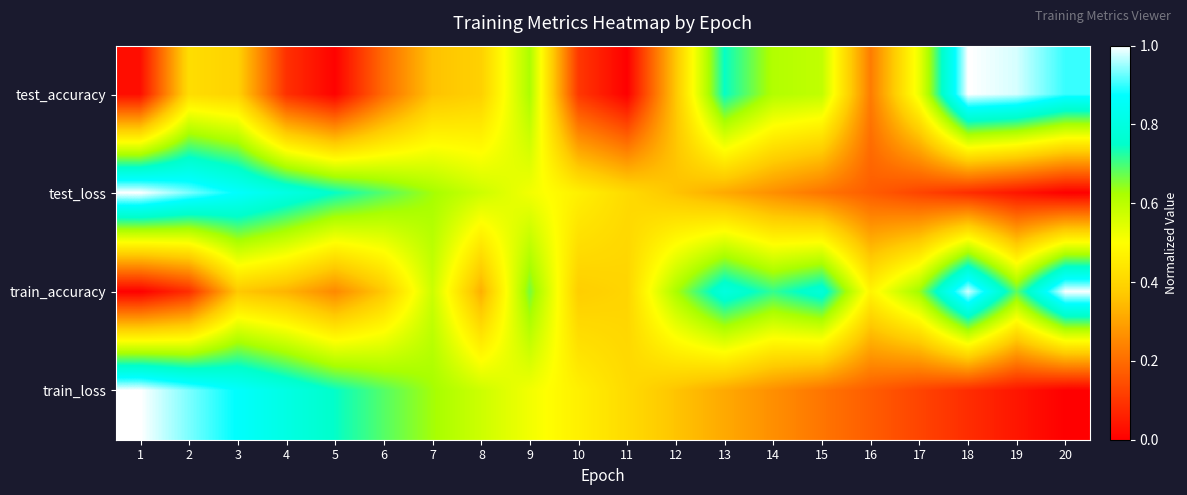

Reading left to right, what are all the values shown in this chart?

test_accuracy: 1=0.0	2=0.4	3=0.4	4=0.1	5=0.0	6=0.2	7=0.4	8=0.4	9=0.6	10=0.1	11=0.0	12=0.4	13=0.7	14=0.6	15=0.6	16=0.2	17=0.5	18=1.0	19=1.0	20=0.9
test_loss: 1=1.0	2=0.9	3=0.9	4=0.8	5=0.7	6=0.7	7=0.6	8=0.6	9=0.5	10=0.5	11=0.4	12=0.4	13=0.3	14=0.3	15=0.2	16=0.2	17=0.1	18=0.1	19=0.0	20=0.0
train_accuracy: 1=0.0	2=0.1	3=0.4	4=0.3	5=0.3	6=0.4	7=0.6	8=0.3	9=0.7	10=0.4	11=0.4	12=0.6	13=0.8	14=0.7	15=0.8	16=0.5	17=0.6	18=1.0	19=0.7	20=1.0
train_loss: 1=1.0	2=0.9	3=0.9	4=0.8	5=0.7	6=0.7	7=0.6	8=0.6	9=0.5	10=0.5	11=0.4	12=0.4	13=0.3	14=0.3	15=0.2	16=0.2	17=0.1	18=0.1	19=0.0	20=0.0